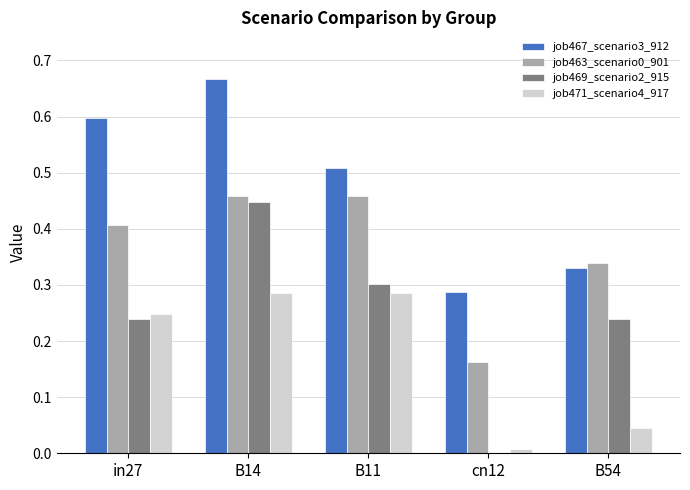

Which label corresponds to the largest value in the chart?

B14